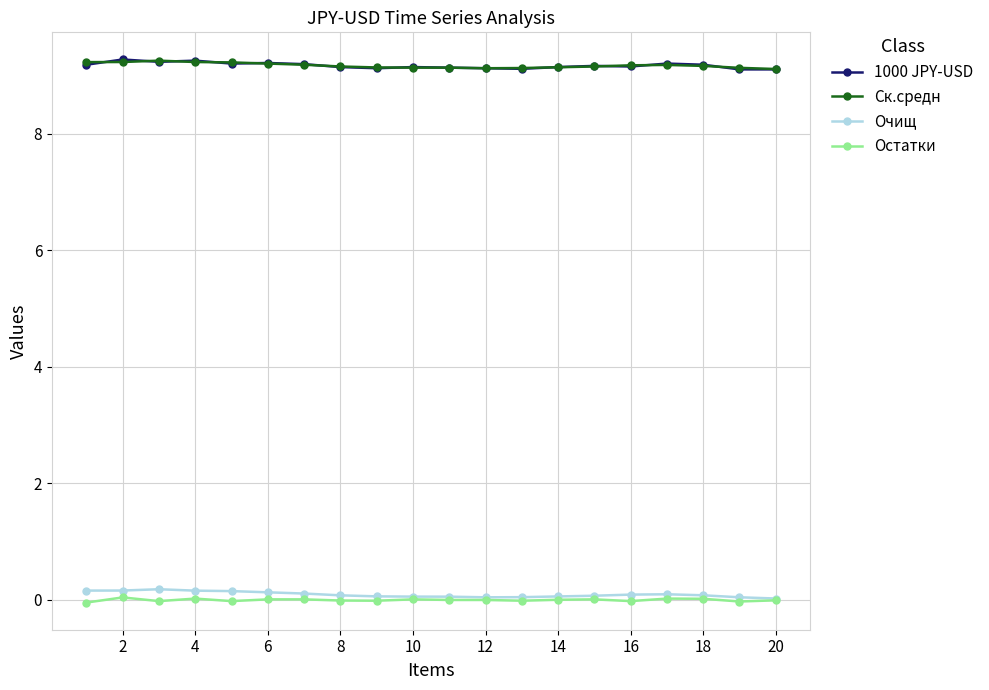

True or false: Очищ and Ск.средн cross at least once.

False